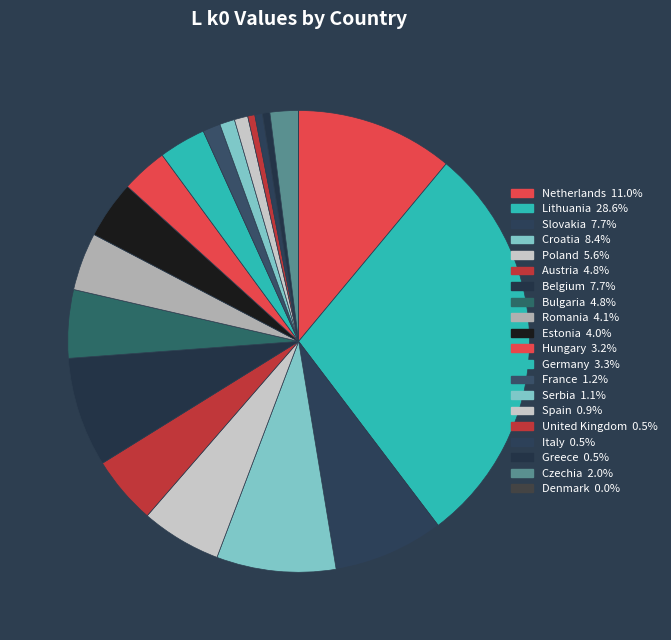

Combined, what portion of the pie is Slovakia and Belgium?

15.4%